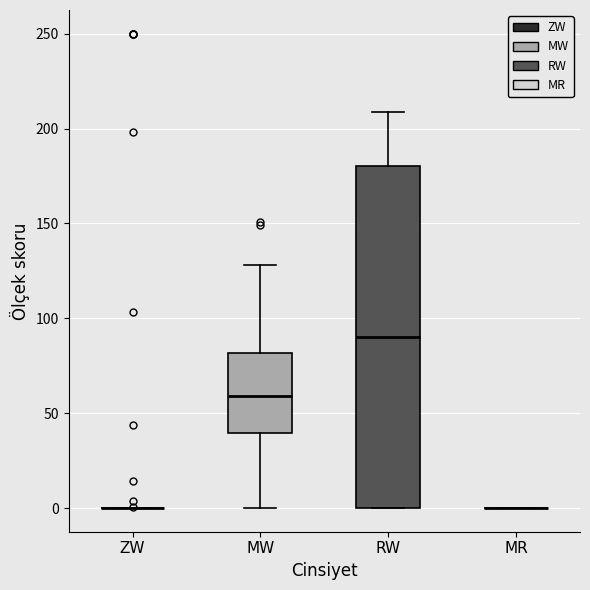

Where does the upper whisker of the box for RW end on the y-axis? The values are not printed on the chart, so give them approximately, as read against the axis.

210